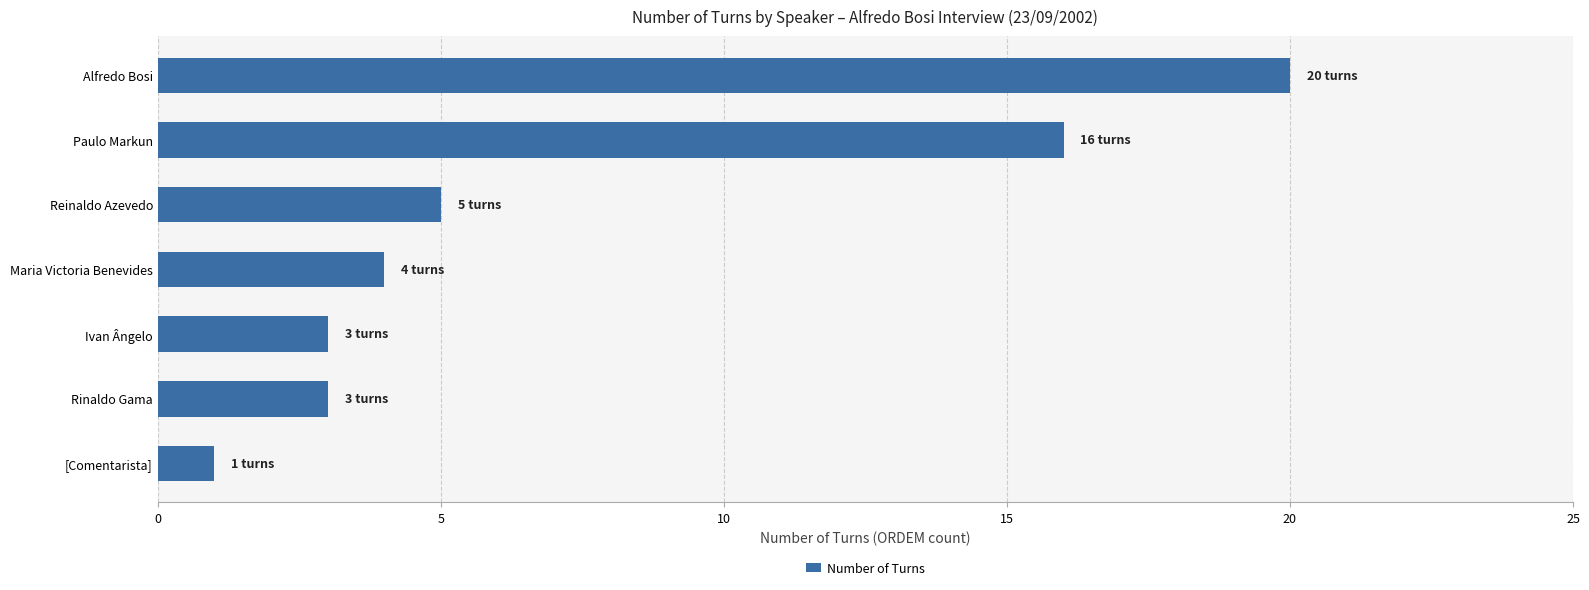

Where is the data nearest to the value 10?

Reinaldo Azevedo